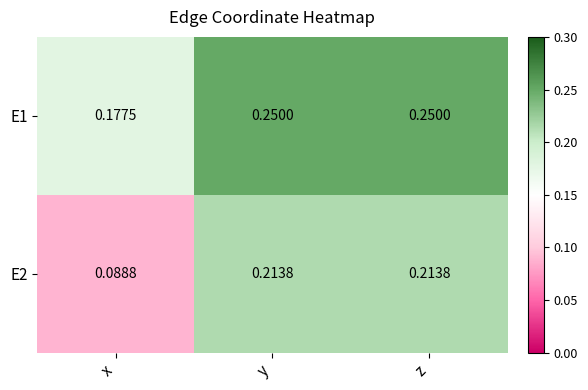

Count the number of categories in the chart.

3